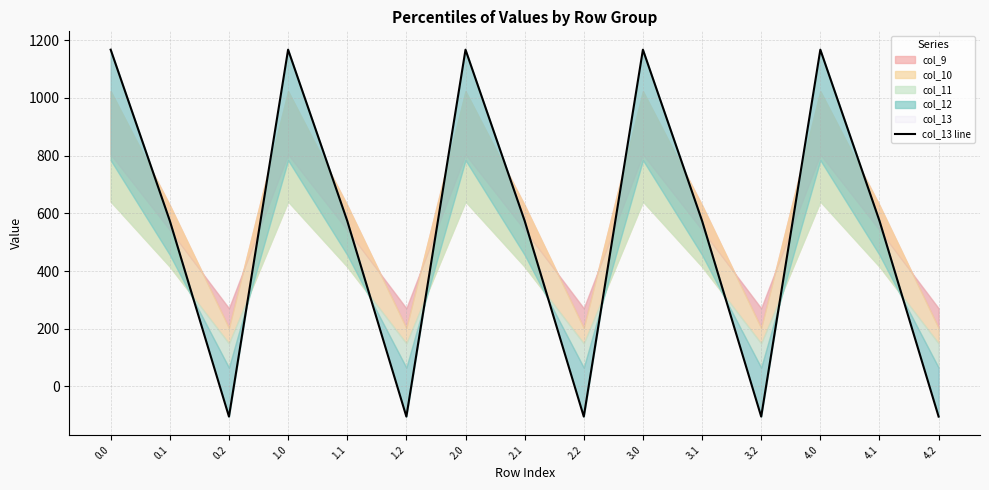

Read the value at 4.2.

-104.4